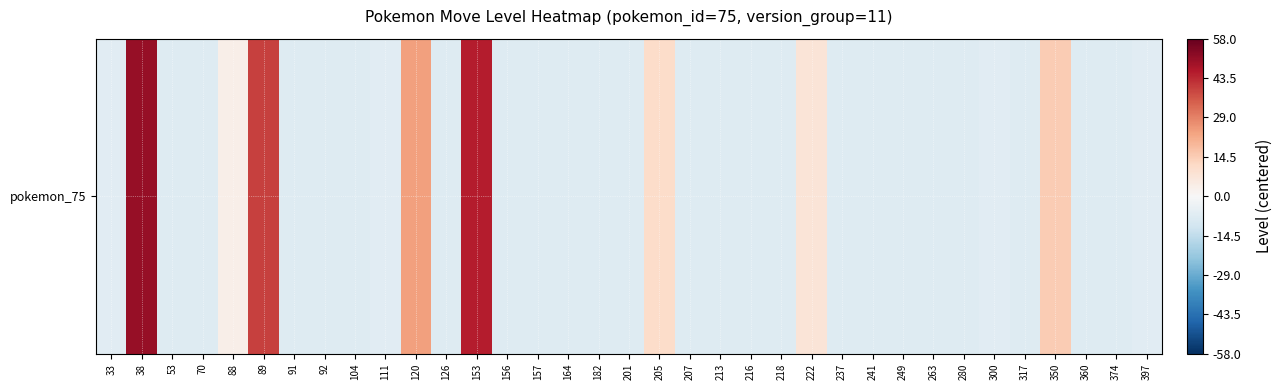

Rank the categories by value from highest to lowest.

38, 153, 89, 120, 350, 205, 222, 88, 33, 111, 300, 397, 53, 70, 91, 92, 104, 126, 156, 157, 164, 182, 201, 207, 213, 216, 218, 237, 241, 249, 263, 280, 317, 360, 374